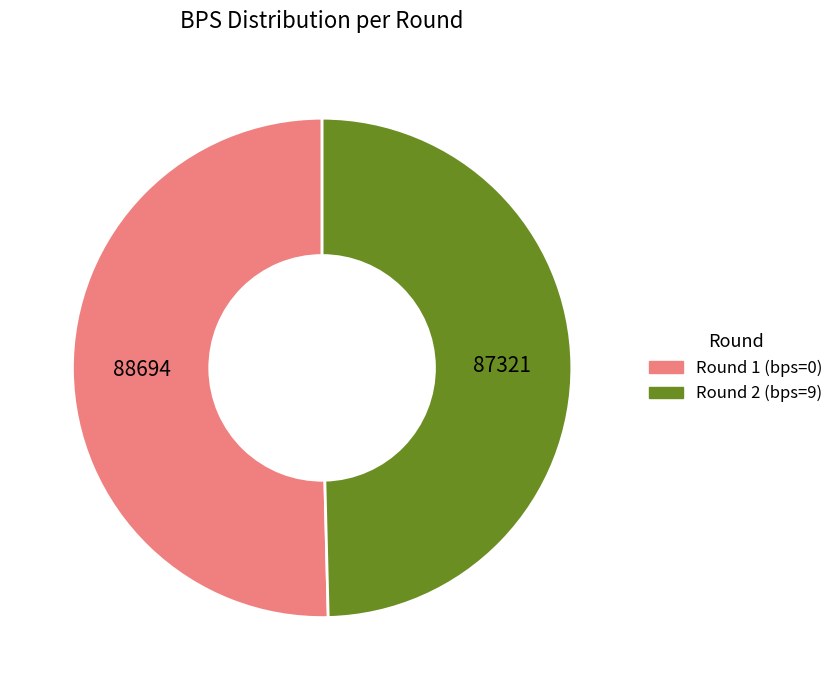

Is there any slice that represents more than half of the pie?

Yes